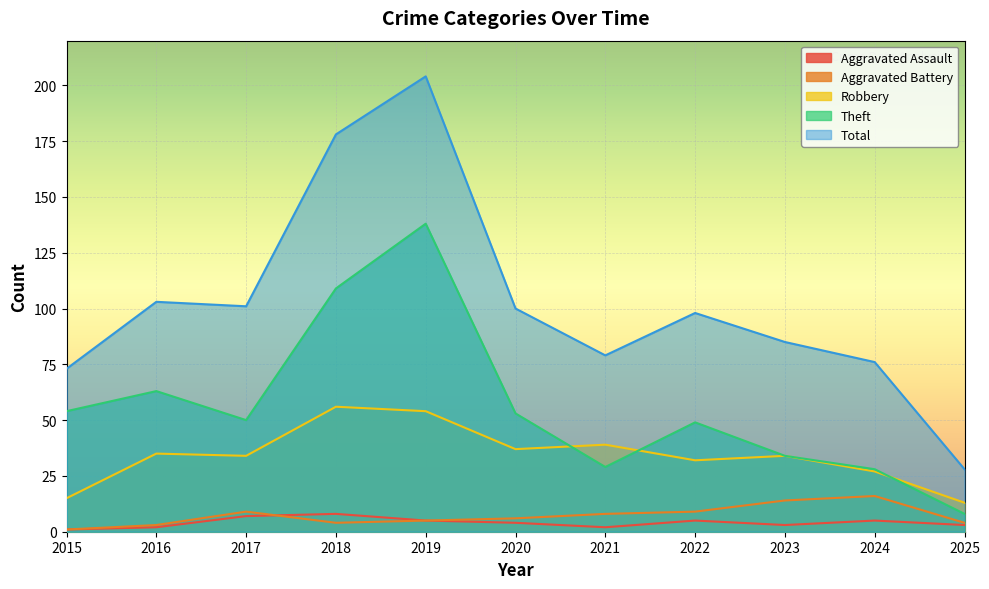

What value does the Theft series have at 2020, to the nearest 10?

50